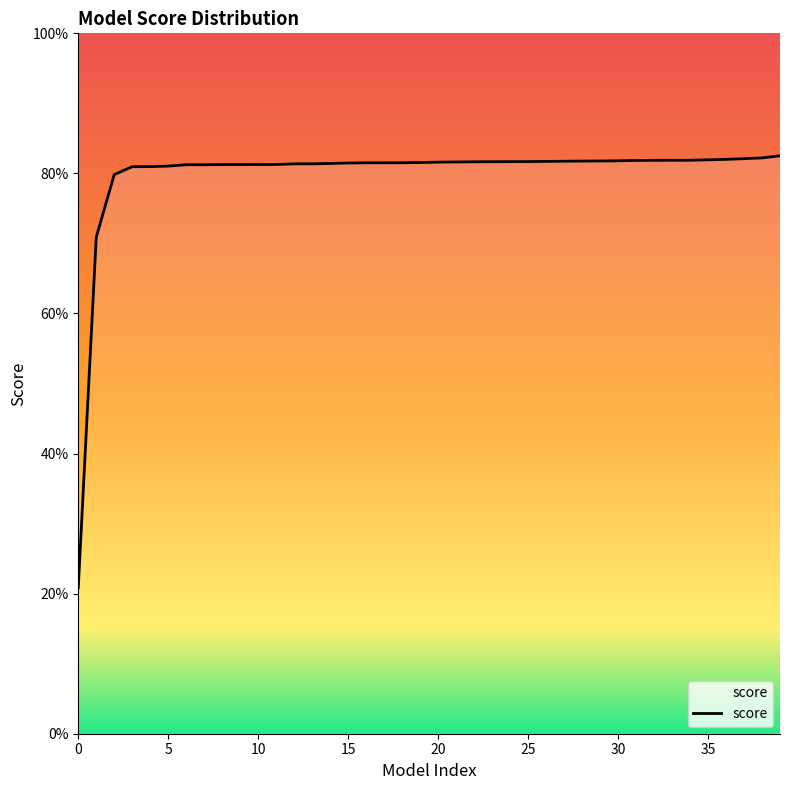

Is this an area chart (filled region under the line)?

Yes